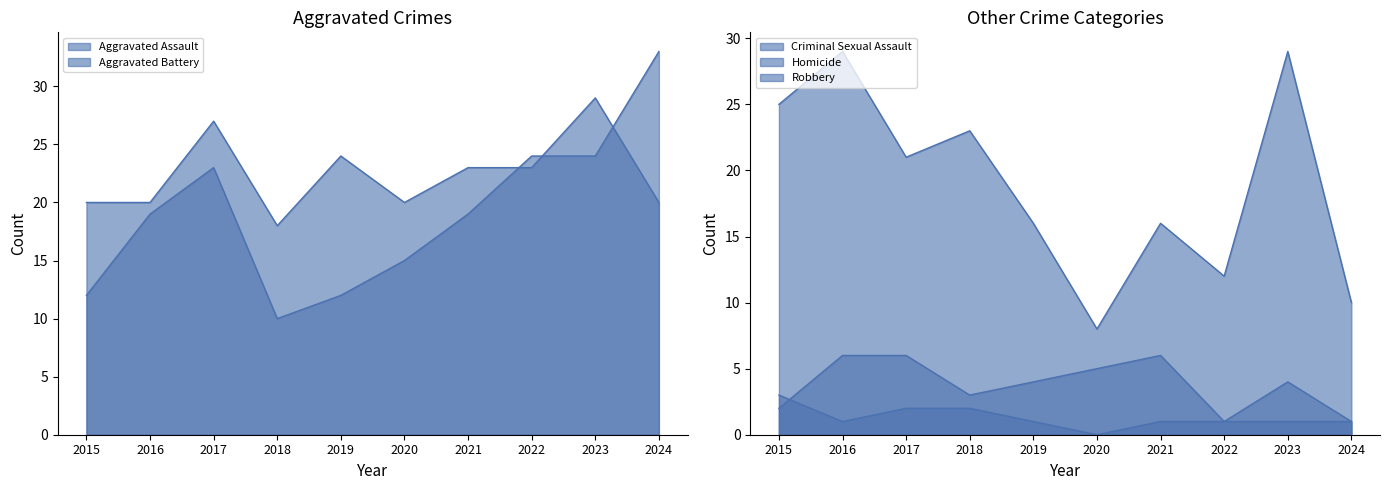

Between 2018 and 2021, which series saw the biggest shift?

Aggravated Assault